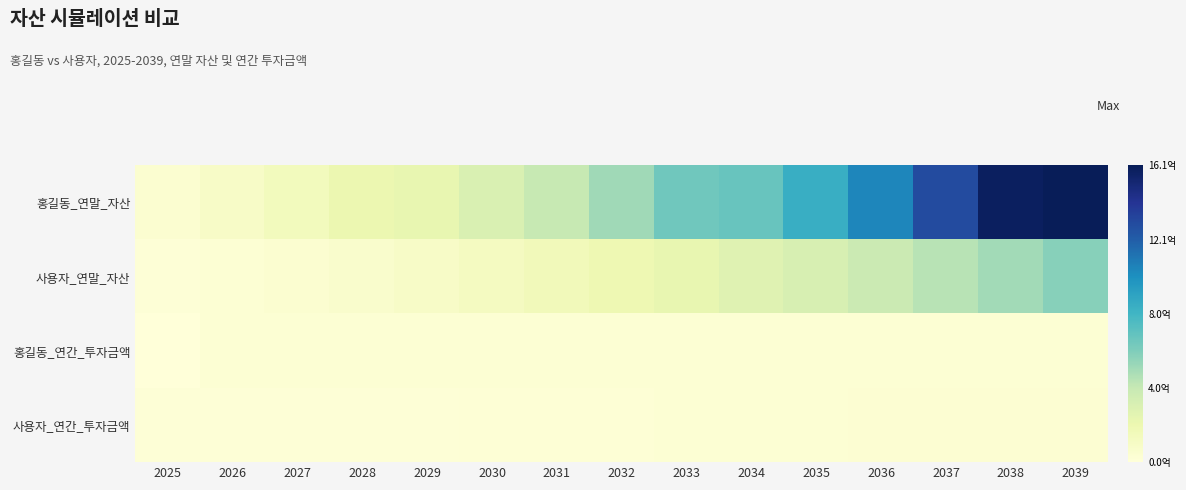

Reading right to left, list all the values displayed in this chart.

홍길동_연말_자산: 2039=1608428777.0	2038=1581188777.0	2037=1290417314.1	2036=1048107761.8	2035=846183134.8	2034=677912612.4	2033=650672612.4	2032=514987177.0	2031=401915980.8	2030=307689984.0	2029=229168320.0	2028=201928320.0	2027=141033600.0	2026=90288000.0	2025=48000000.0
사용자_연말_자산: 2039=580715638.8	2038=508884896.1	2037=441753360.8	2036=379013608.3	2035=320378325.5	2034=273498995.8	2033=229686538.1	2032=188740316.0	2031=154552818.7	2030=122601886.6	2029=92741202.4	2028=68914021.0	2027=46645627.1	2026=30034044.0	2025=14509200.0
홍길동_연간_투자금액: 2039=27240000.0	2038=27240000.0	2037=27240000.0	2036=27240000.0	2035=27240000.0	2034=27240000.0	2033=27240000.0	2032=27240000.0	2031=27240000.0	2030=27240000.0	2029=27240000.0	2028=27240000.0	2027=27240000.0	2026=27240000.0	2025=0.0
사용자_연간_투자금액: 2039=33840000.0	2038=33840000.0	2037=33840000.0	2036=33840000.0	2035=25920000.0	2034=25920000.0	2033=25920000.0	2032=21840000.0	2031=21840000.0	2030=21840000.0	2029=17760000.0	2028=17760000.0	2027=13560000.0	2026=13560000.0	2025=13560000.0